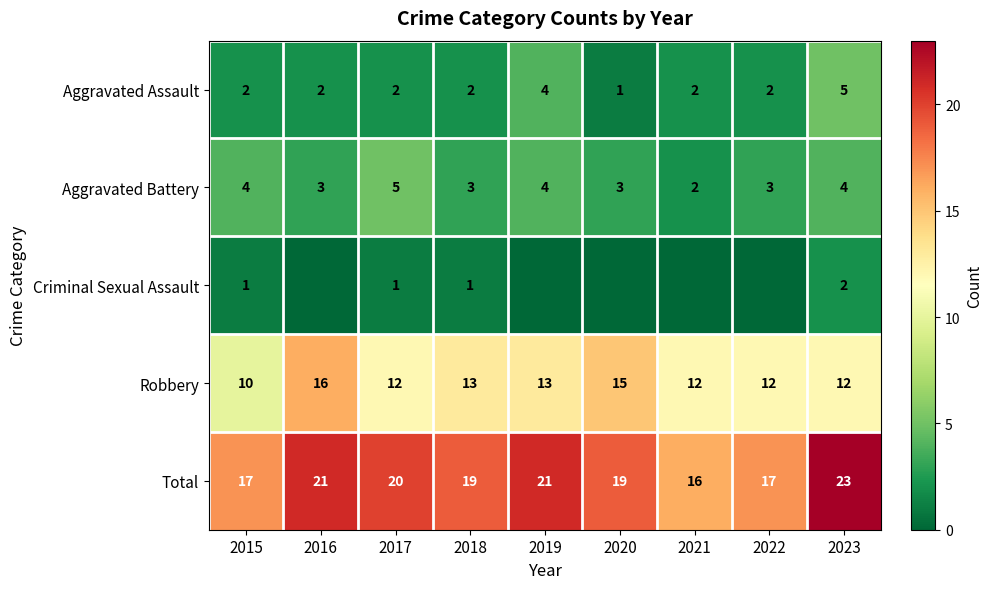

What is the difference between the highest and lowest values at 2019?

21